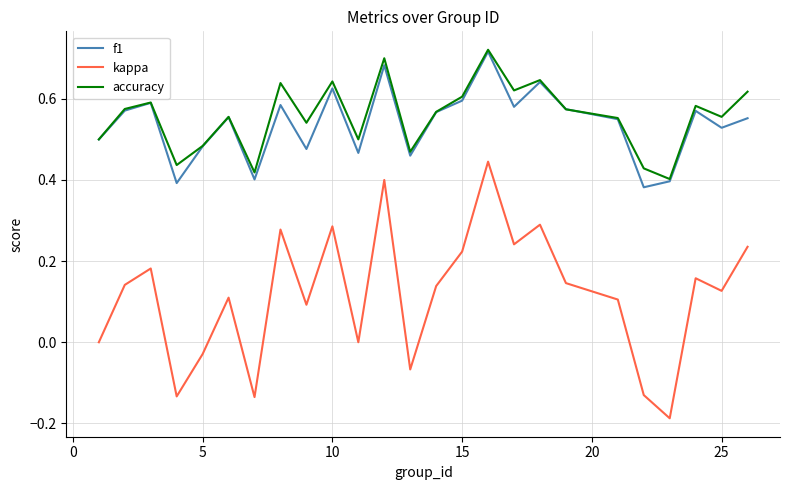

True or false: kappa and accuracy intersect in this chart.

False